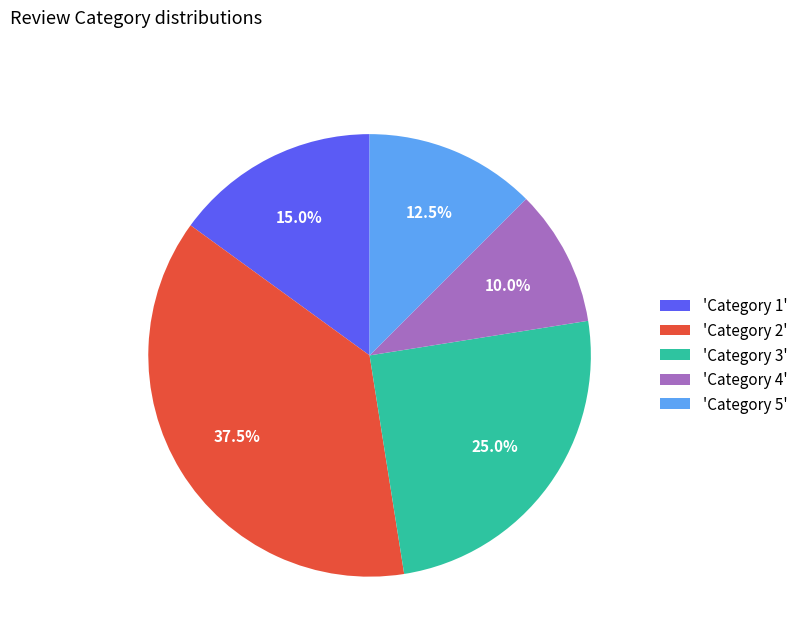

What is the total percentage of 'Category 4' and 'Category 3'?

35.0%